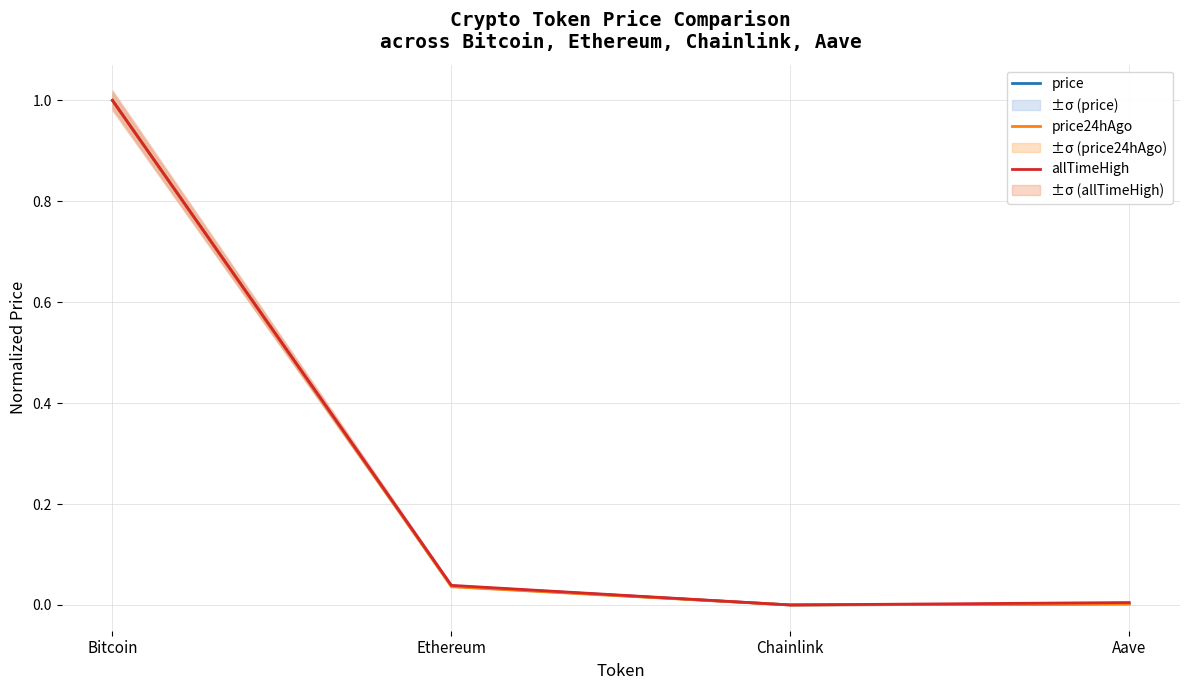

Rank the categories by allTimeHigh value from highest to lowest.

Bitcoin, Ethereum, Aave, Chainlink